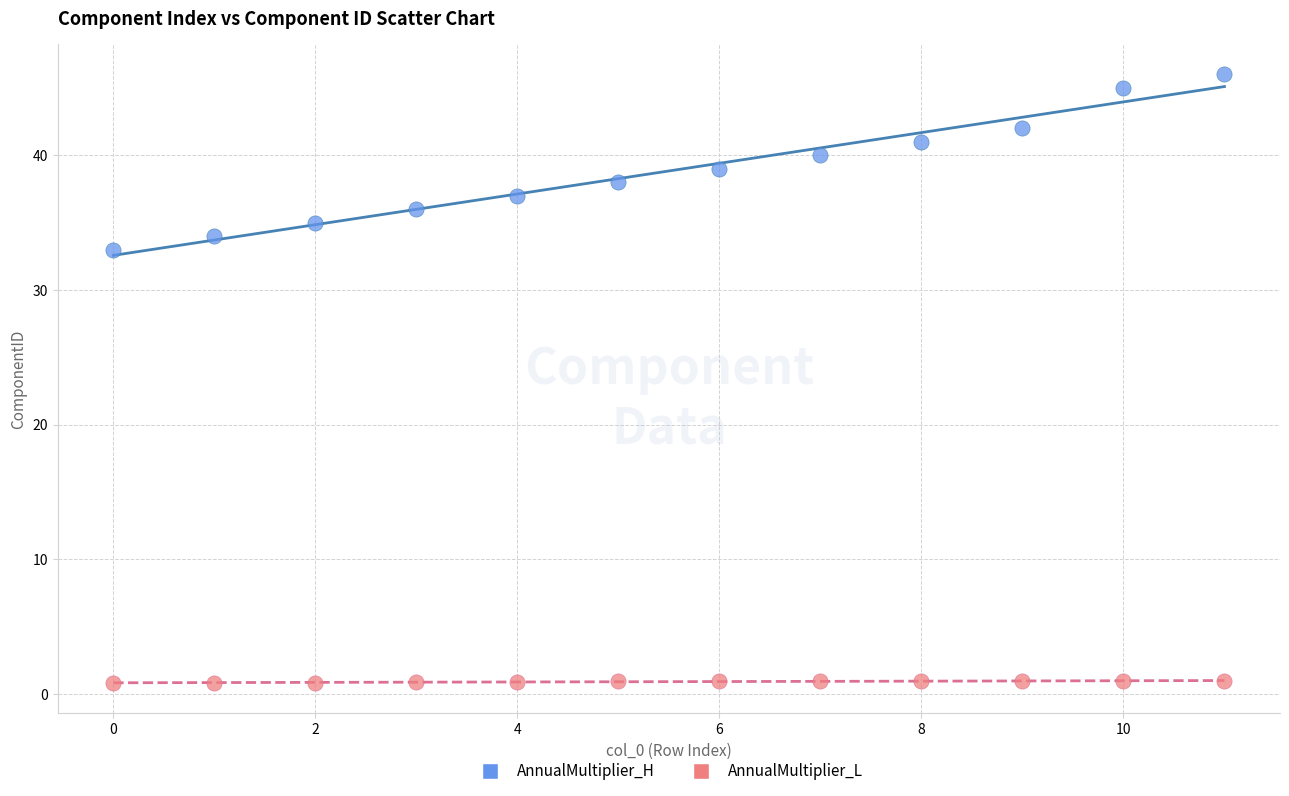

What are all the series names shown in the legend?

AnnualMultiplier_H, AnnualMultiplier_L